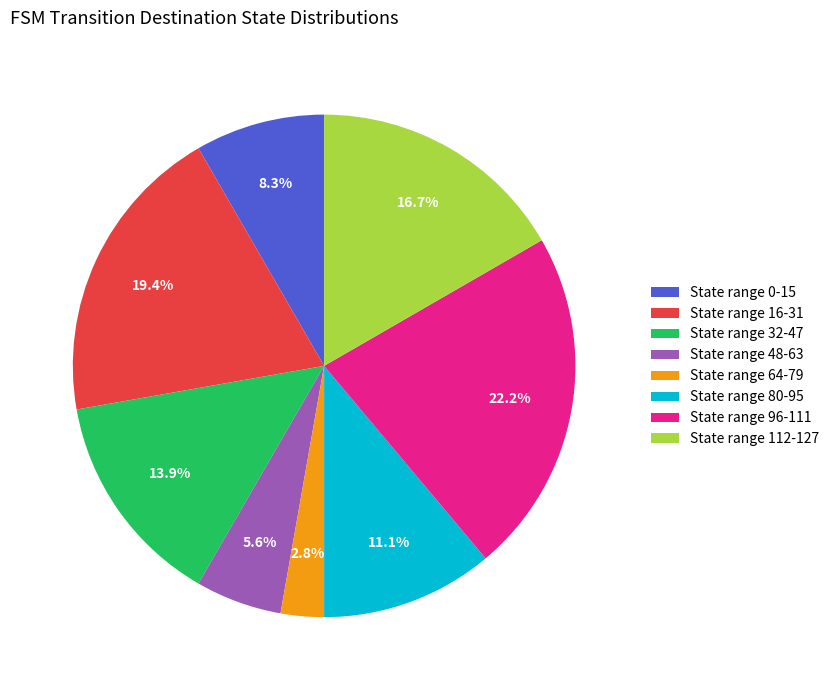

Rank the categories by value from lowest to highest.

State range 64-79, State range 48-63, State range 0-15, State range 80-95, State range 32-47, State range 112-127, State range 16-31, State range 96-111